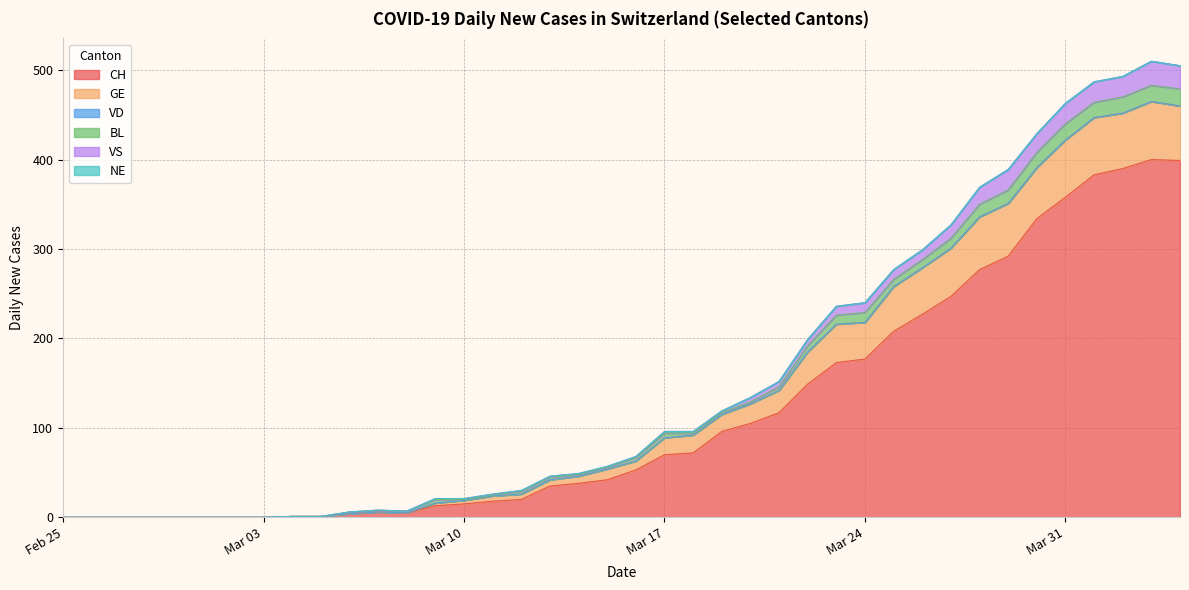

Count the number of categories in the chart.

40